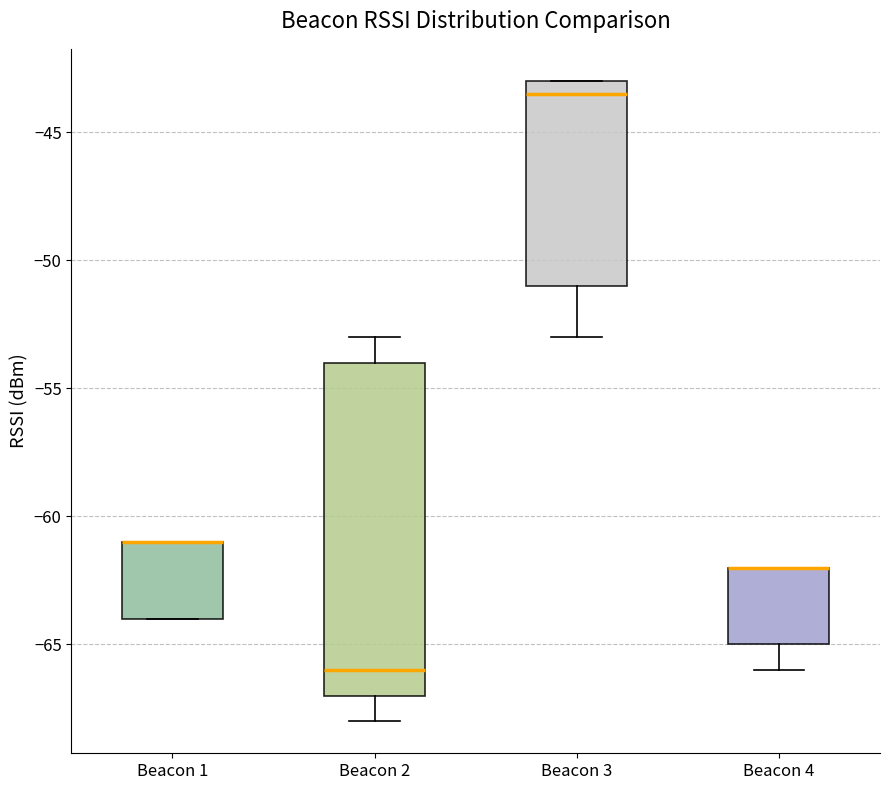

Where does the lower whisker of the box for Beacon 3 end on the y-axis? The values are not printed on the chart, so give them approximately, as read against the axis.

-53.0